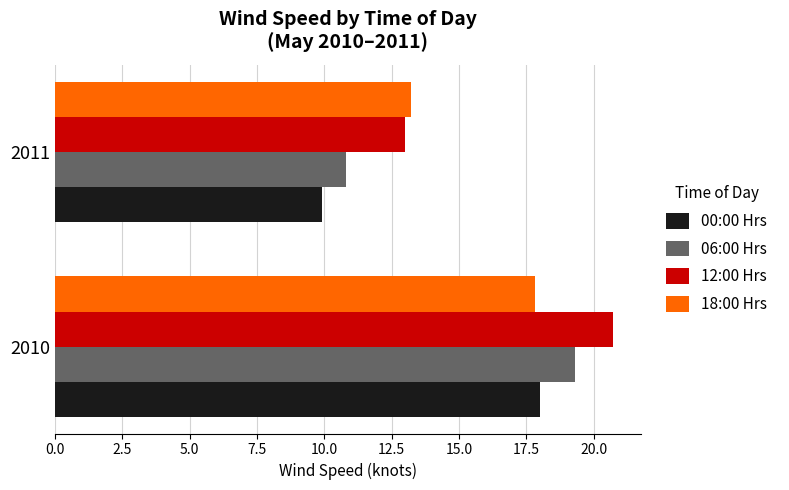

What is the difference between the highest and lowest values at 2010?

2.9